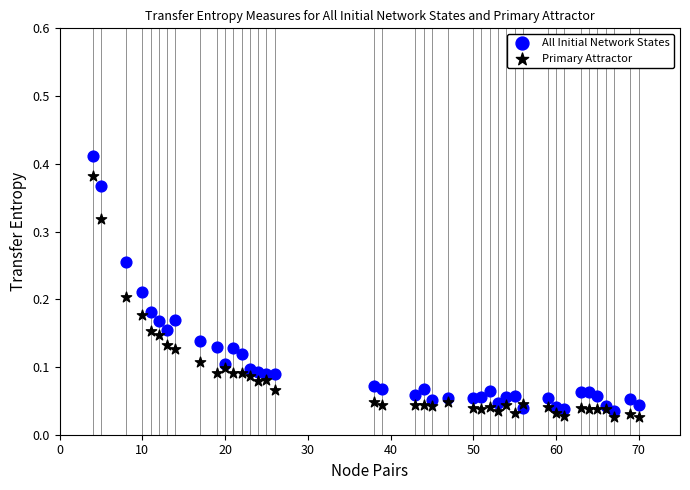

Which series has the widest spread of Y values?

All Initial Network States